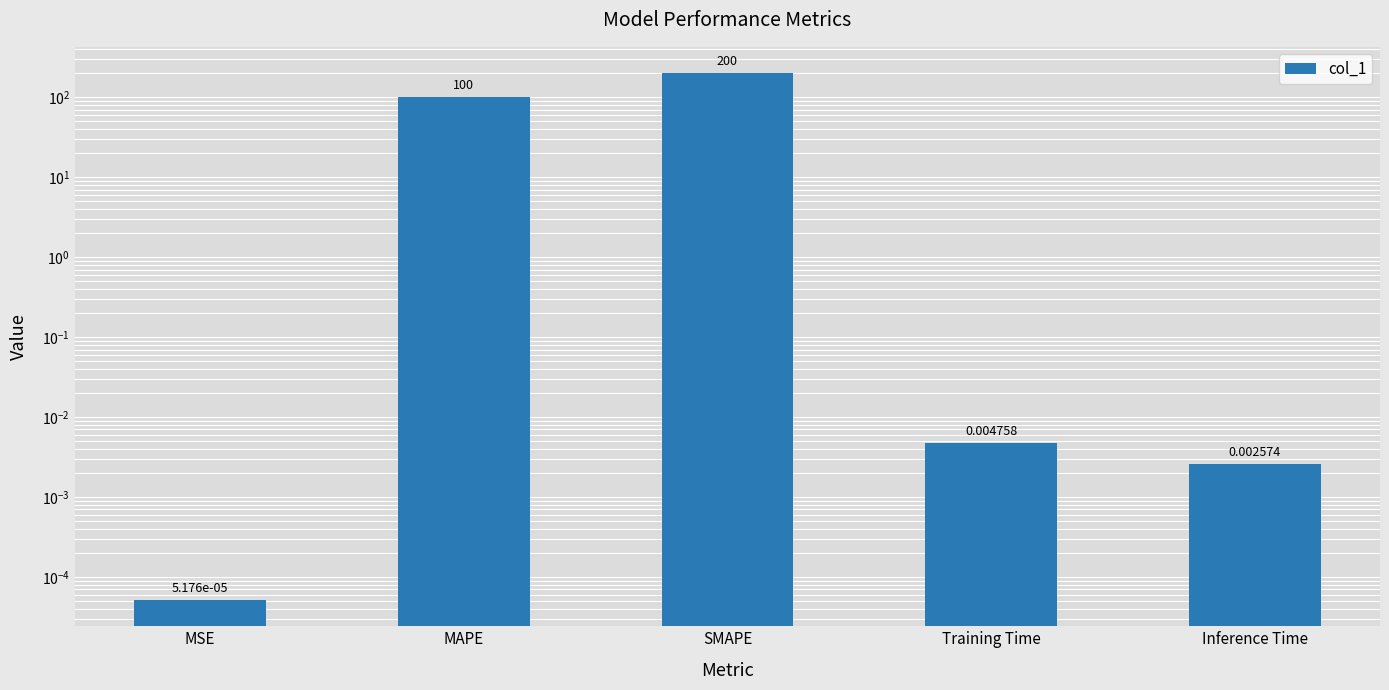

Rank the categories by value from lowest to highest.

MSE, Inference Time, Training Time, MAPE, SMAPE